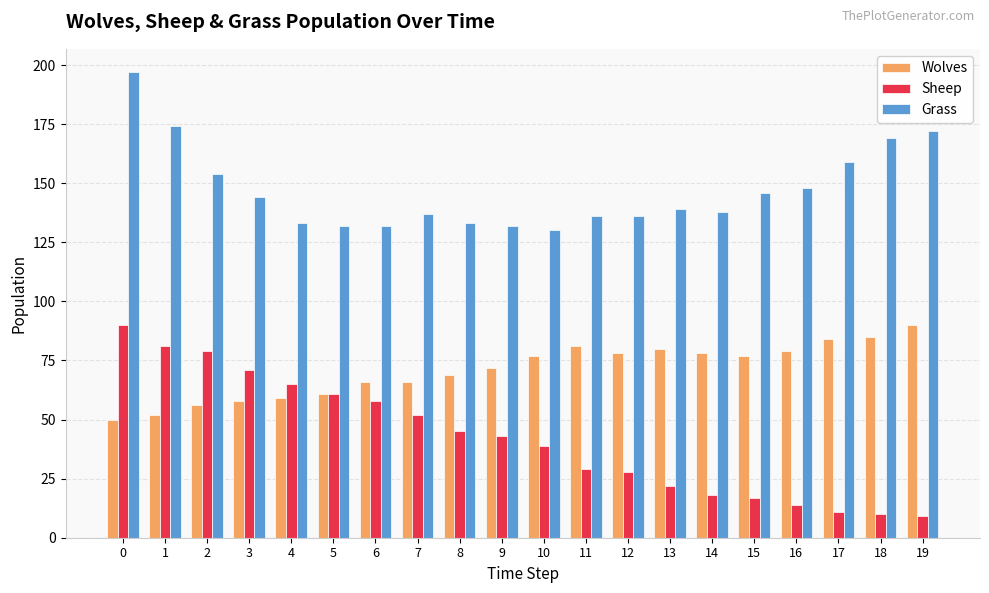

At 16, list the series in order from smallest to largest.

Sheep, Wolves, Grass